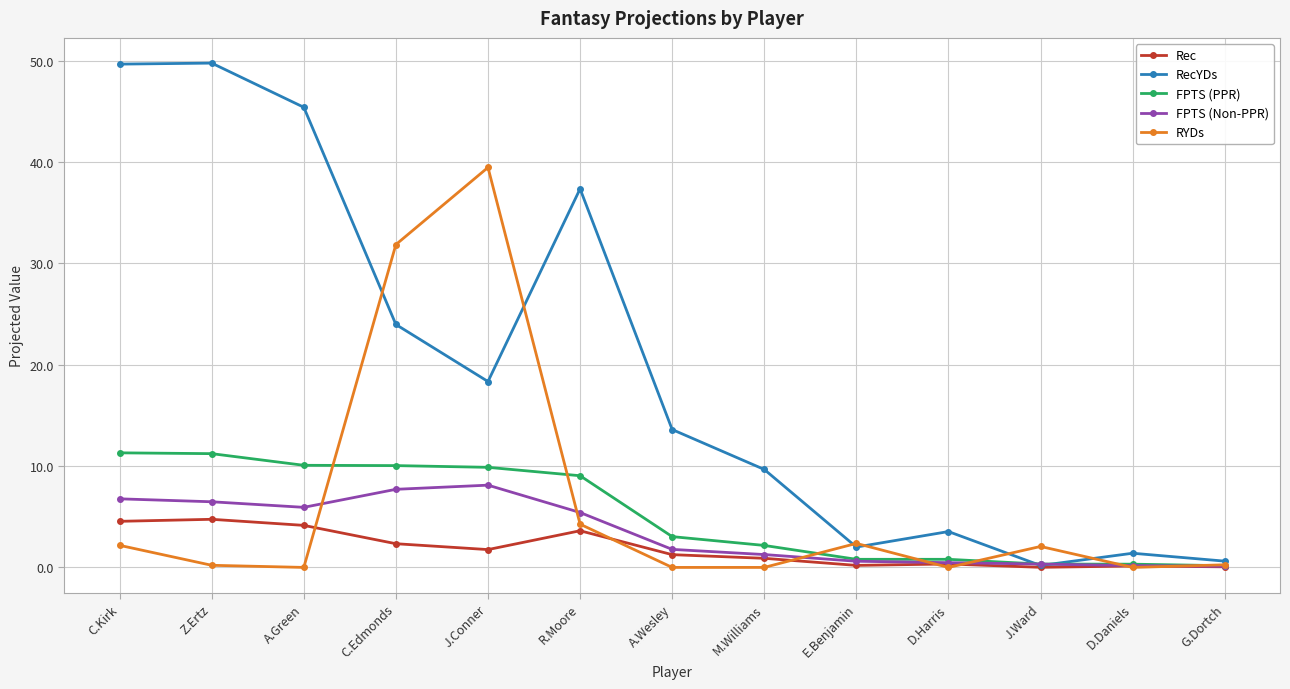

List the series in order of their peak value, lowest first.

Rec, FPTS (Non-PPR), FPTS (PPR), RYDs, RecYDs